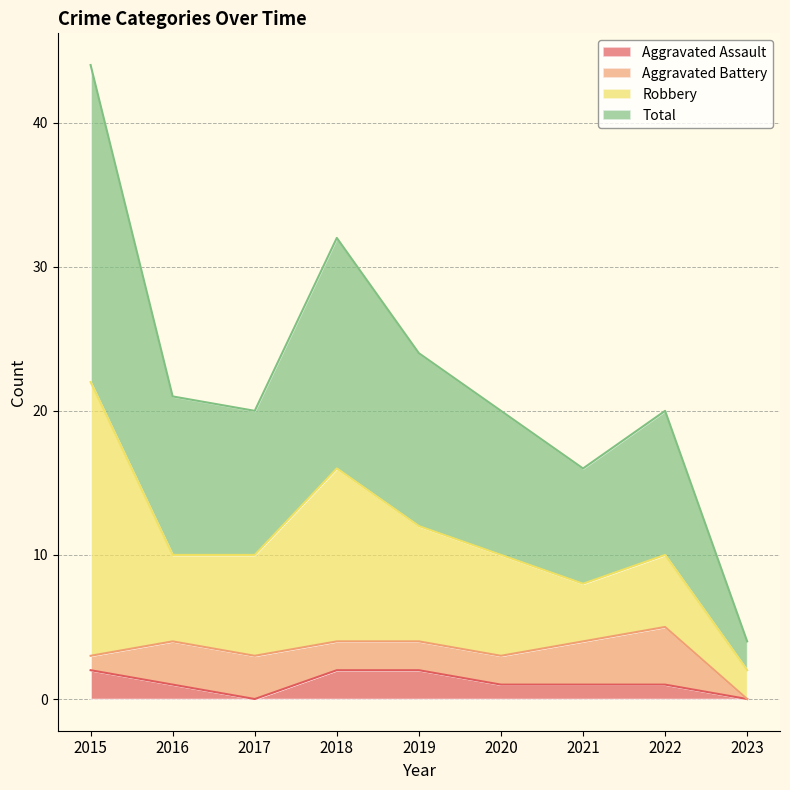

List the labels in order of Total value, largest first.

2015, 2018, 2019, 2016, 2017, 2020, 2022, 2021, 2023